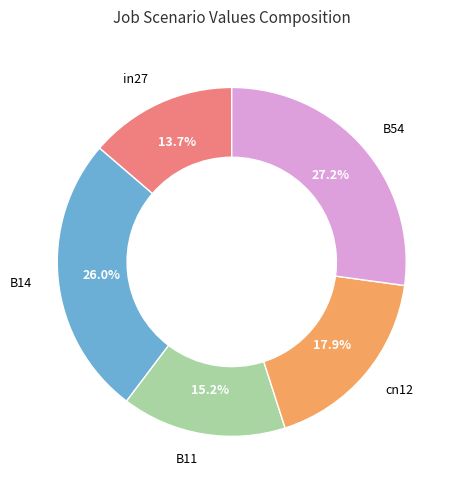

Is there a majority slice in this chart?

No